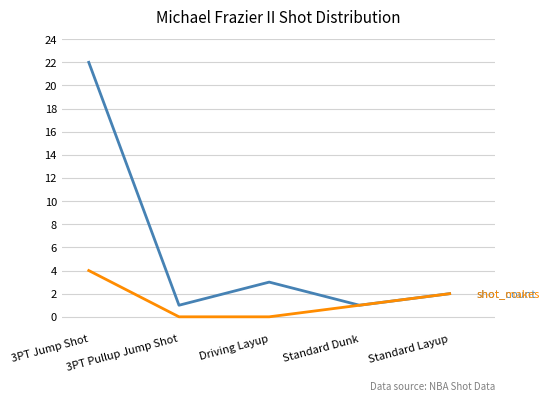

What is the total value across all series at Standard Layup?

4